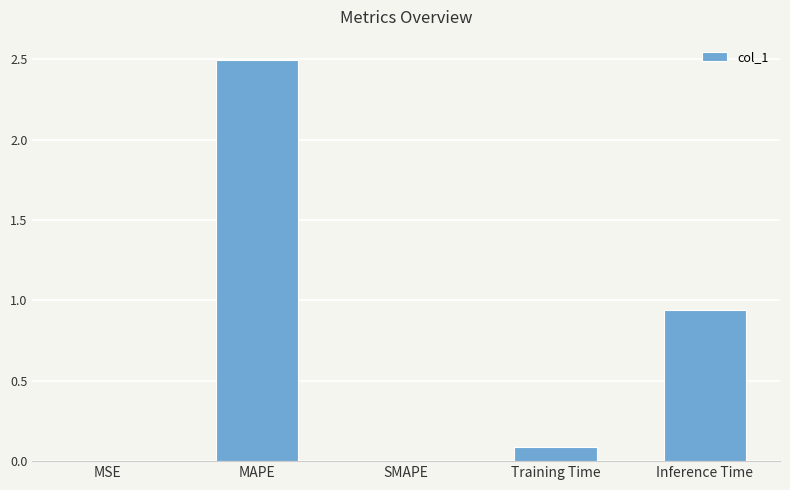

Count the number of data series in this chart.

1